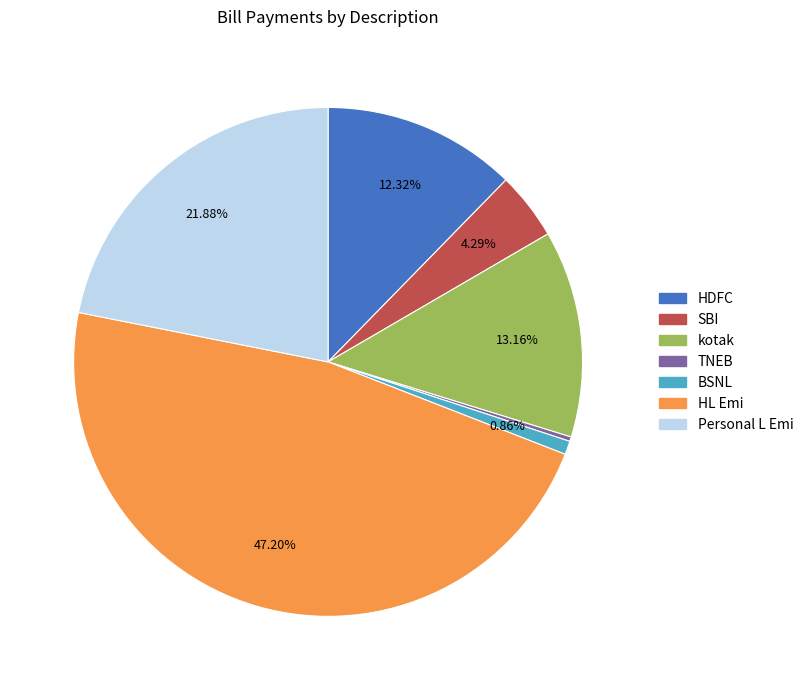

To the nearest percent, what portion does HL Emi represent?

47%